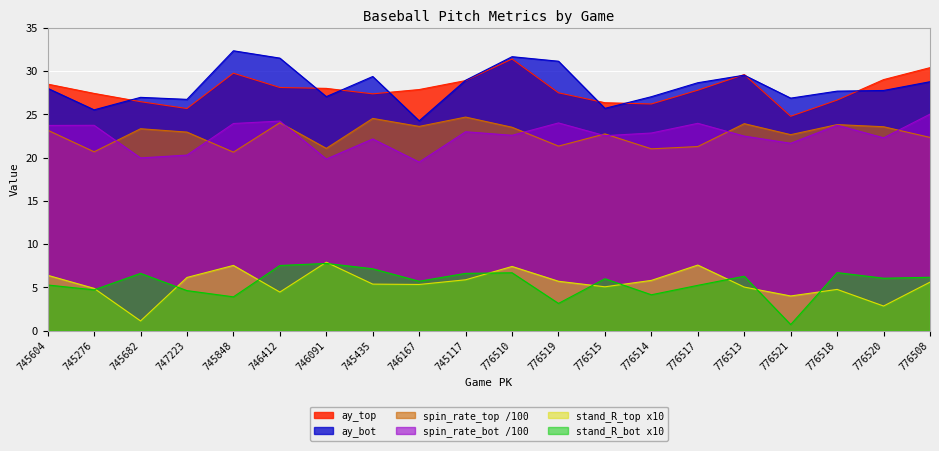

Reading left to right, extract all data points from this chart.

ay_top: 28.5	27.4	26.4	25.7	29.7	28.1	28.0	27.4	27.9	28.9	31.4	27.5	26.3	26.2	27.8	29.6	24.8	26.6	29.0	30.4
ay_bot: 28.0	25.5	26.9	26.7	32.3	31.5	27.0	29.4	24.2	28.9	31.6	31.1	25.7	27.0	28.6	29.5	26.9	27.7	27.7	28.8
release_spin_rate_top: 23.2	20.7	23.3	22.9	20.6	24.0	21.1	24.5	23.6	24.7	23.5	21.3	22.7	21.0	21.3	23.9	22.6	23.8	23.6	22.3
release_spin_rate_bot: 23.7	23.7	20.0	20.3	23.9	24.2	19.8	22.1	19.5	23.0	22.6	24.0	22.5	22.8	24.0	22.5	21.6	23.7	22.3	25.0
stand_R_top: 6.4	4.9	1.1	6.2	7.5	4.5	7.9	5.4	5.3	5.9	7.4	5.7	5.1	5.8	7.6	5.0	4.0	4.8	2.8	5.6
stand_R_bot: 5.3	4.7	6.6	4.6	3.9	7.5	7.8	7.1	5.7	6.6	6.7	3.1	6.0	4.1	5.2	6.3	0.7	6.7	6.1	6.2